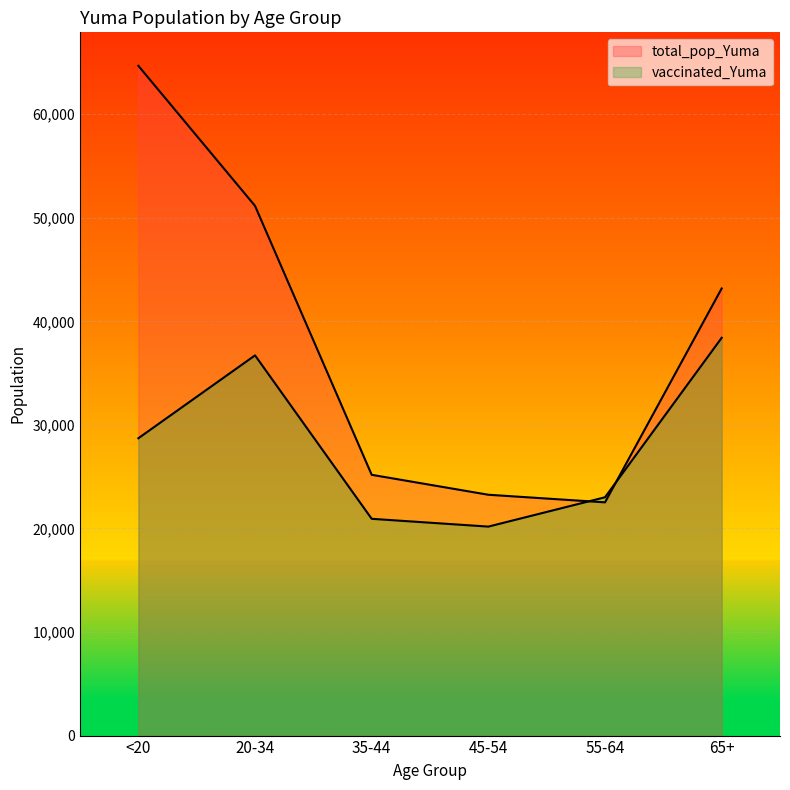

Read the vaccinated_Yuma value at <20, to the nearest 10.

28710